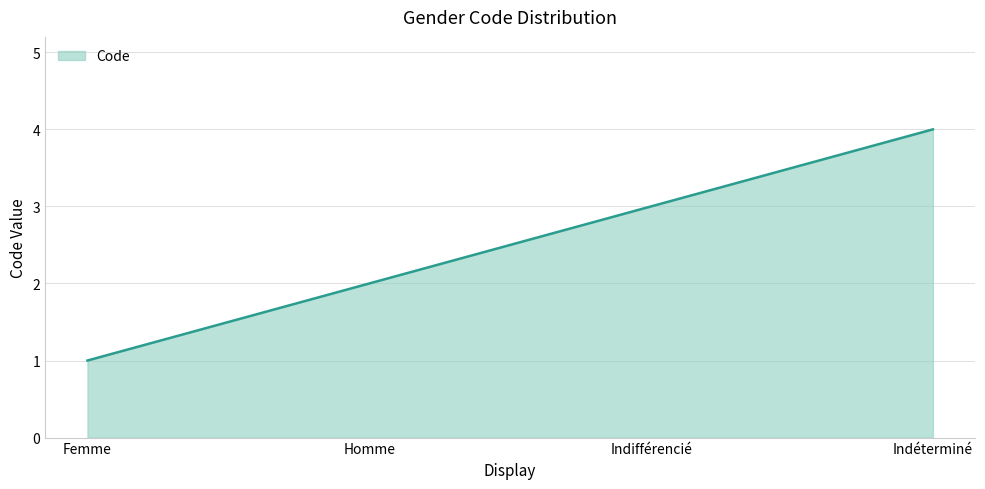

Reading left to right, extract all data points from this chart.

1	2	3	4